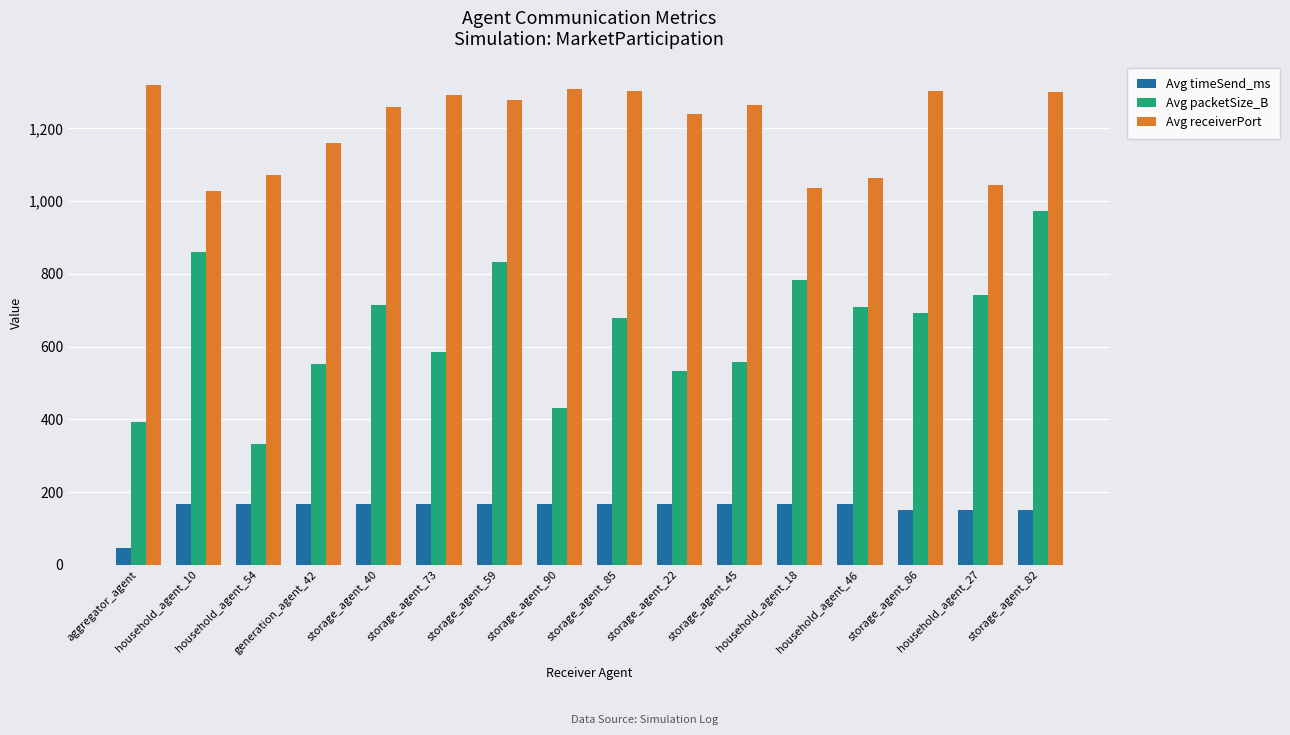

What is the sum of the Avg receiverPort values at household_agent_54 and household_agent_18?

2108.0